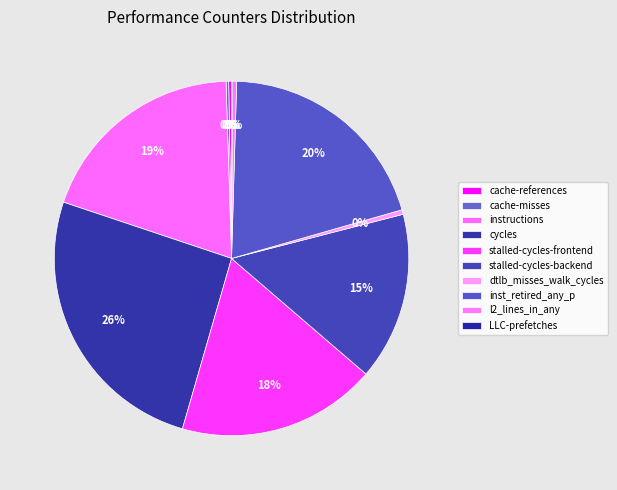

Is there a majority slice in this chart?

No